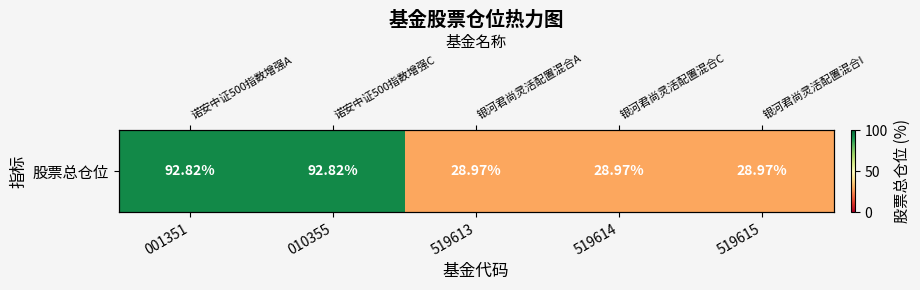

Rank the categories by value from highest to lowest.

001351, 010355, 519613, 519614, 519615